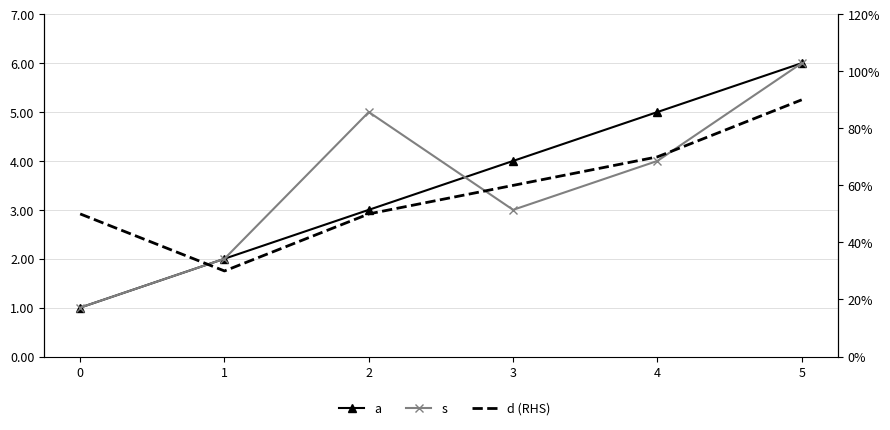

List the labels in order of a value, smallest first.

0, 1, 2, 3, 4, 5